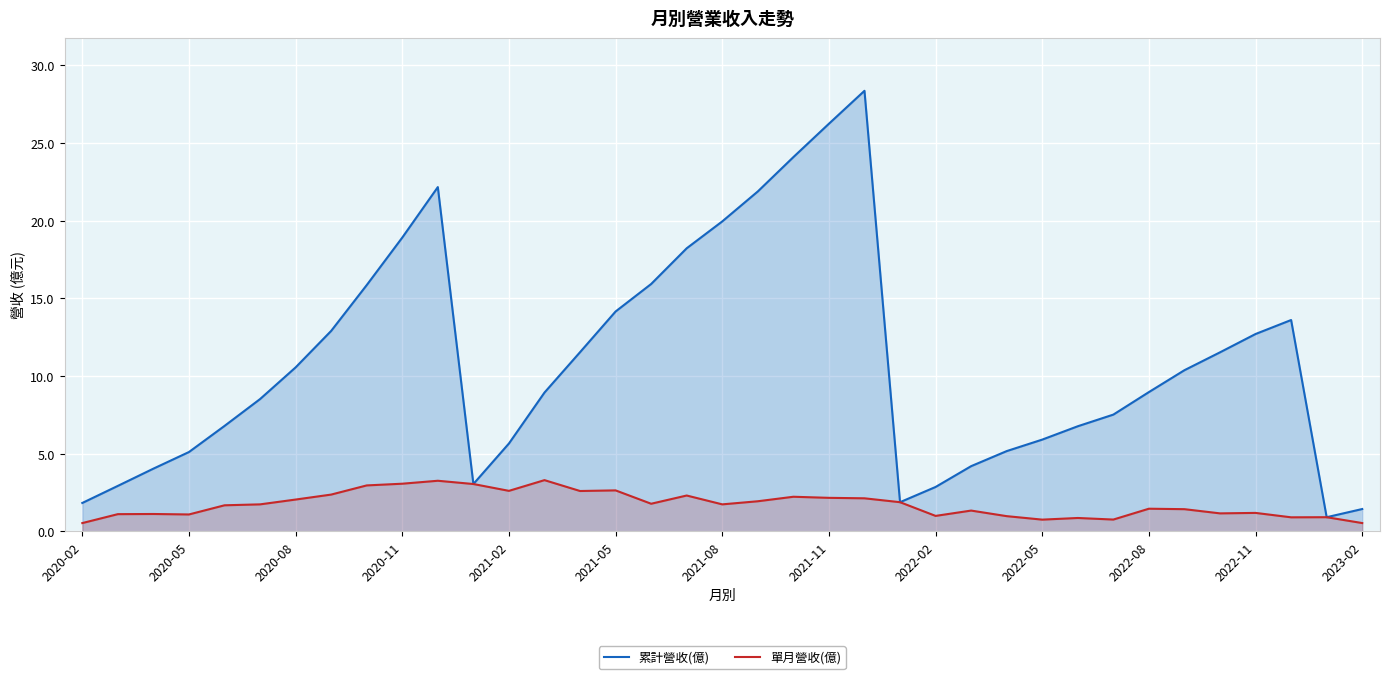

What is the sum of the 累計營收(億) values at 28 and 19?

28.6